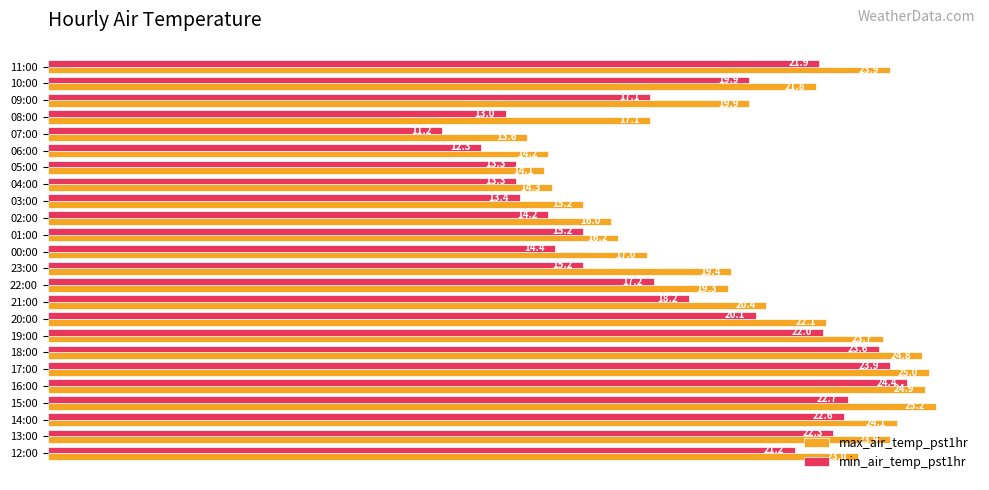

Where is max_air_temp_pst1hr nearest to the value 19?

22:00